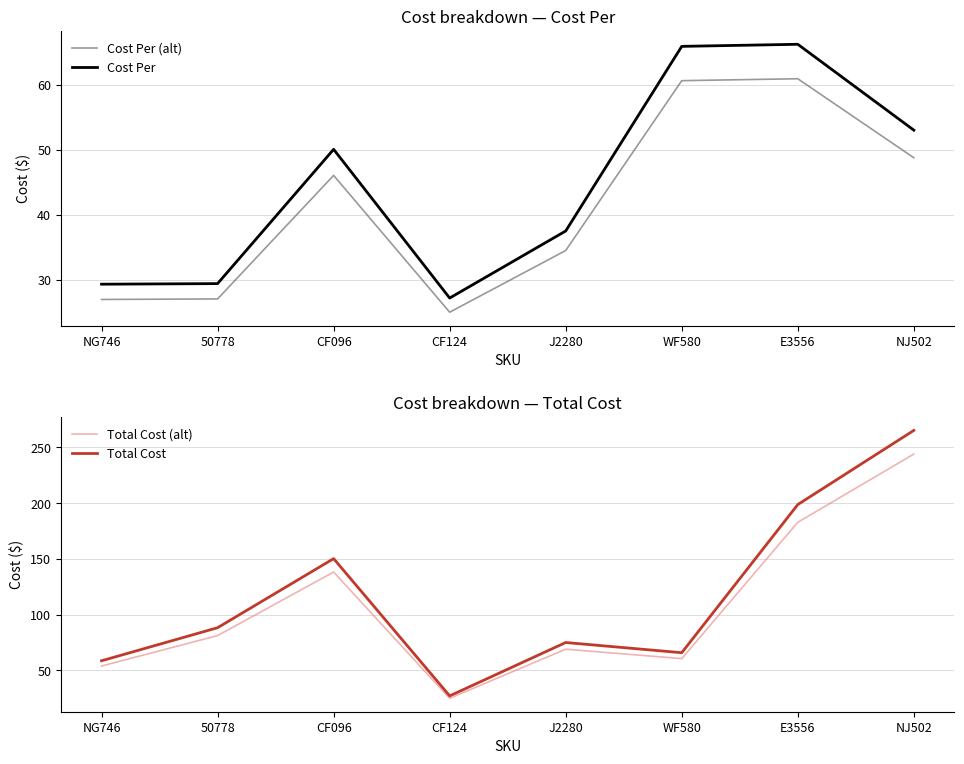

Which label corresponds to the smallest value in the chart?

CF124